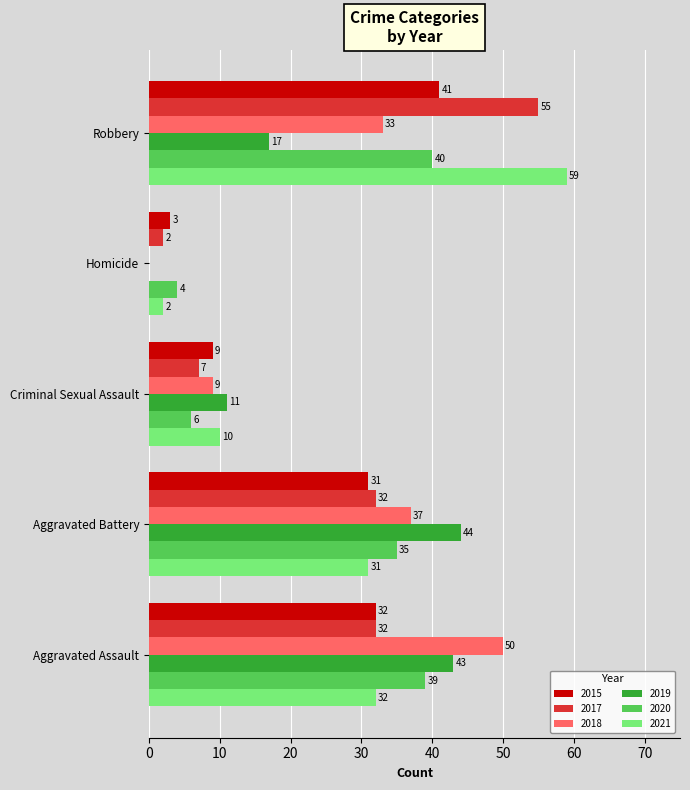

What is the greatest value displayed?

59